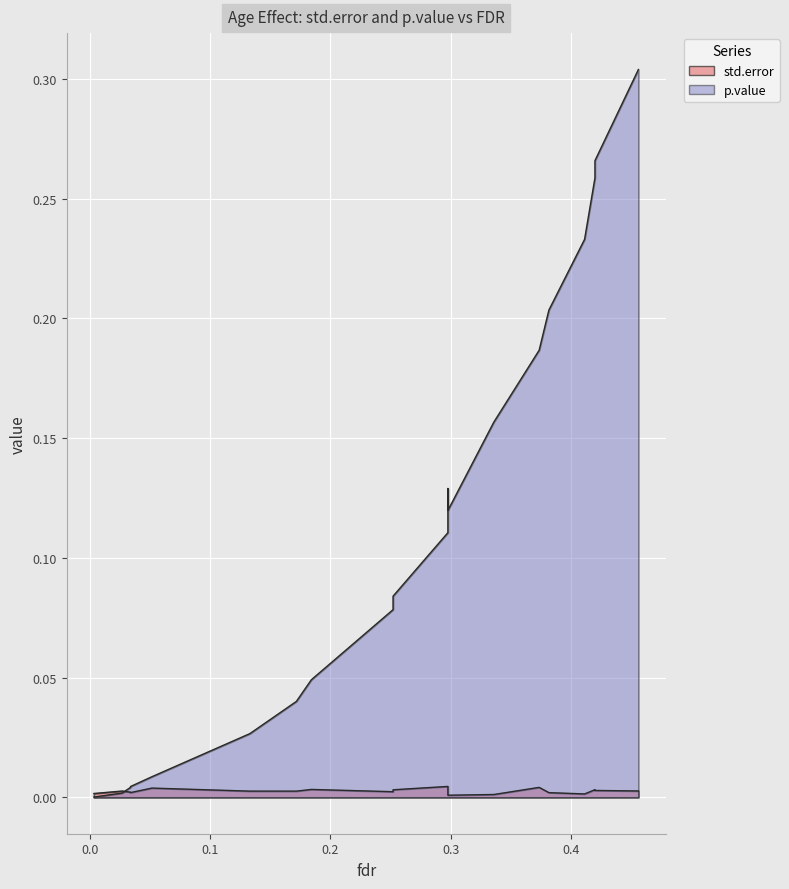

After their last crossing, which series has the higher values: std.error or p.value?

p.value